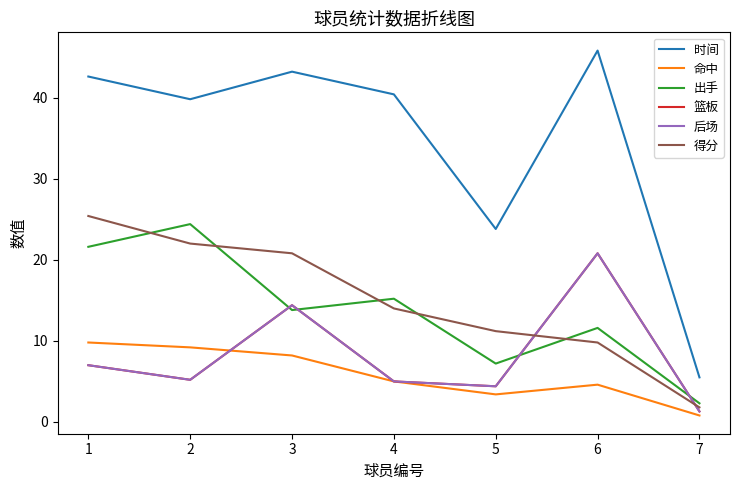

Is this an area chart (filled region under the line)?

No